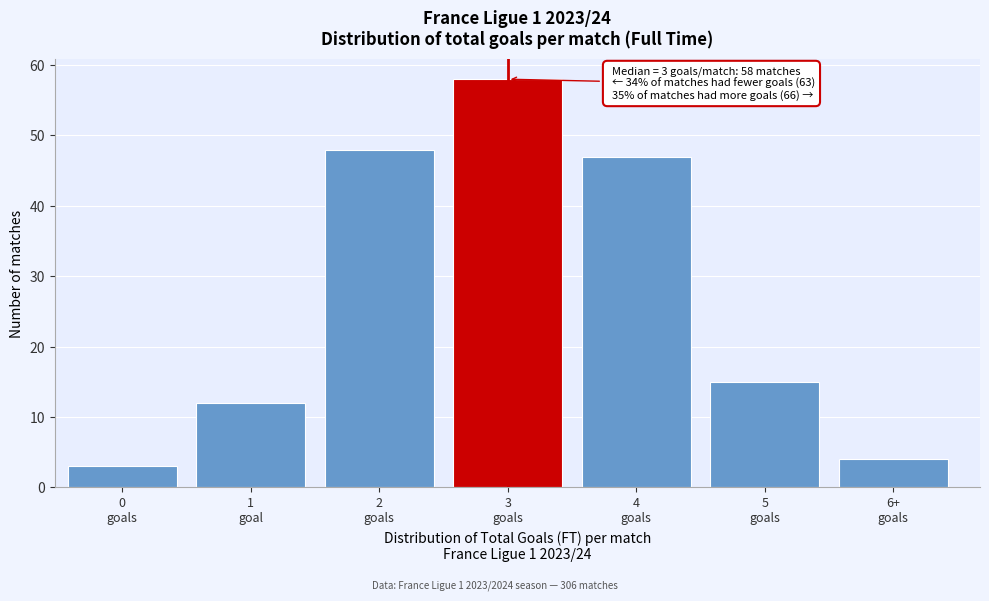

Reading left to right, transcribe all the data shown in this chart.

3	12	48	58	47	15	4